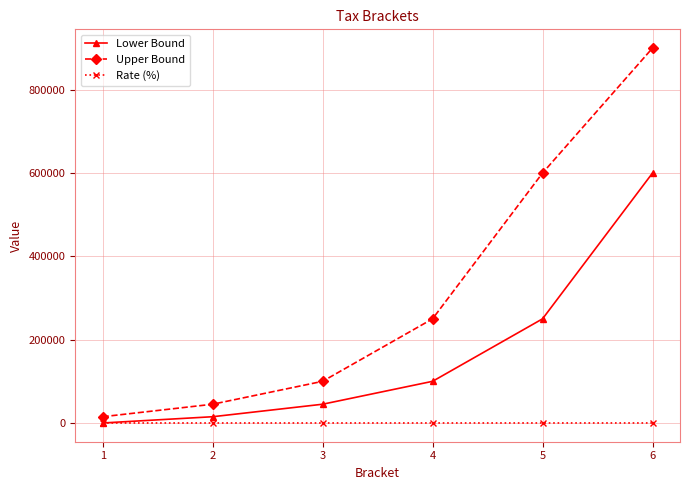

Rank the series at 3 from highest to lowest value.

Upper Bound, Lower Bound, Rate (%)